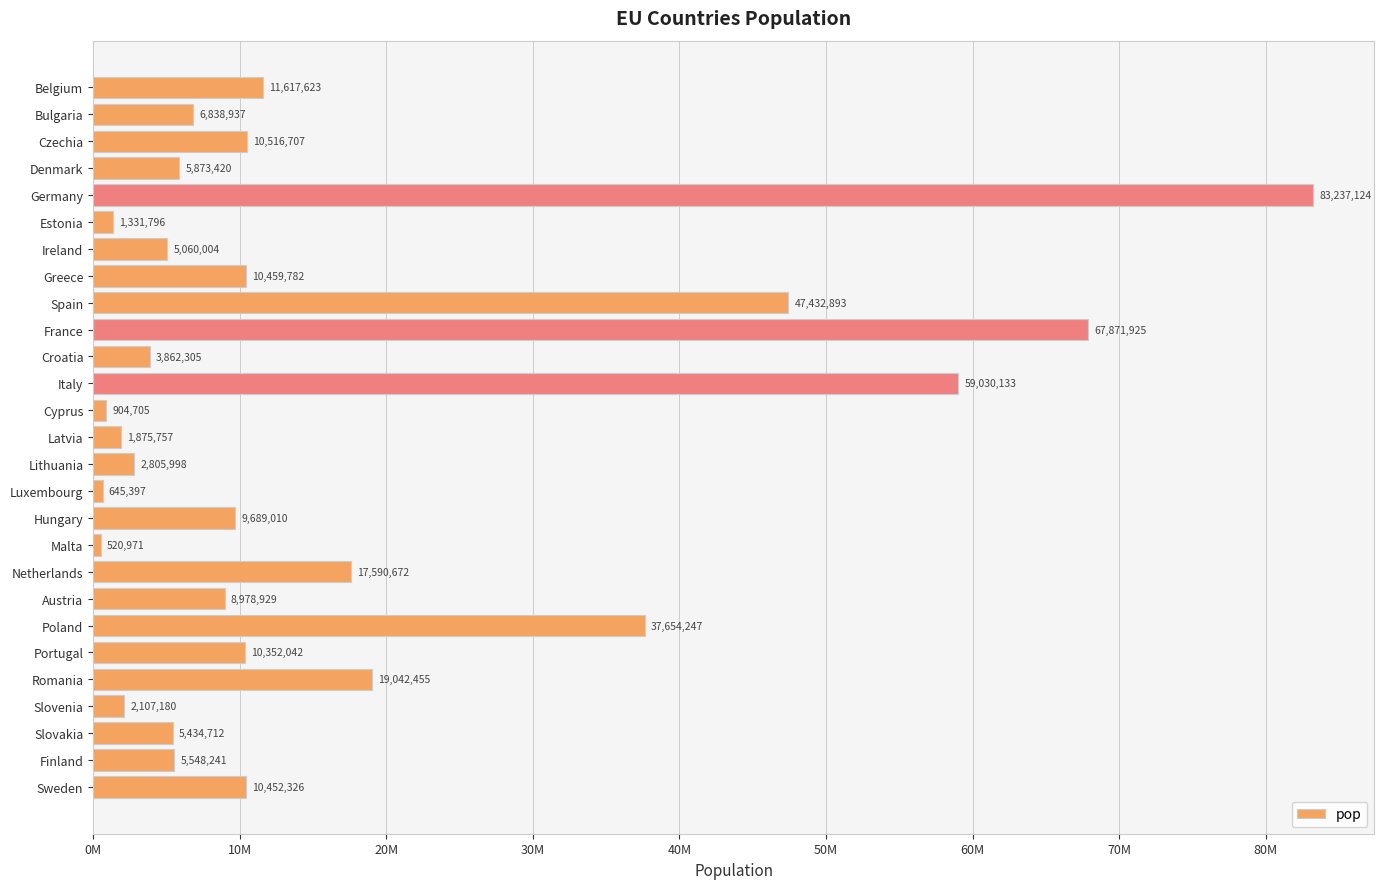

Rank the categories by value from highest to lowest.

Germany, France, Italy, Spain, Poland, Romania, Netherlands, Belgium, Czechia, Greece, Sweden, Portugal, Hungary, Austria, Bulgaria, Denmark, Finland, Slovakia, Ireland, Croatia, Lithuania, Slovenia, Latvia, Estonia, Cyprus, Luxembourg, Malta